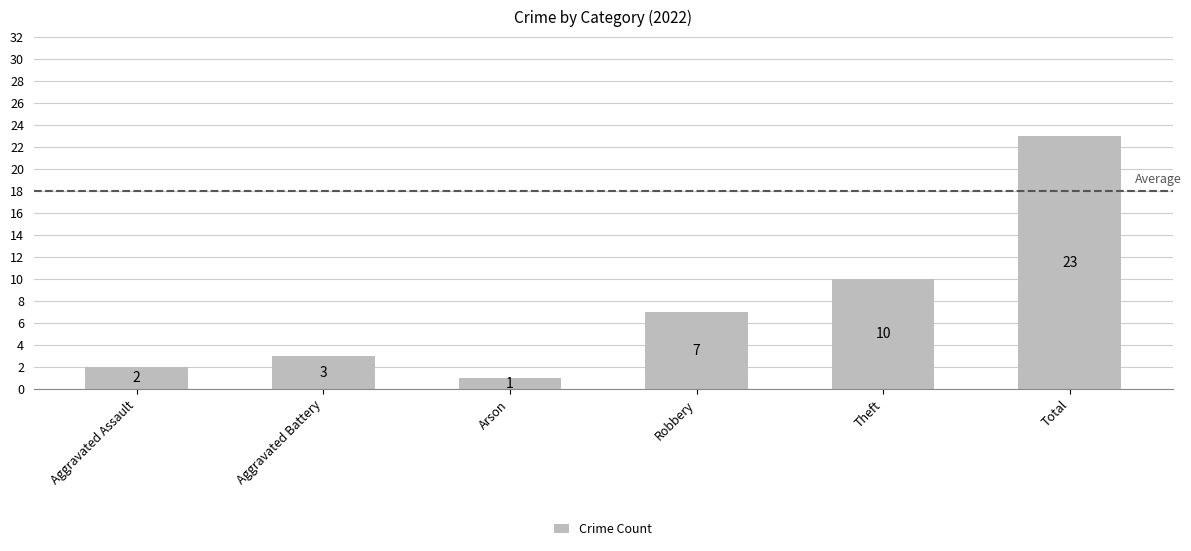

What is the average value?

8